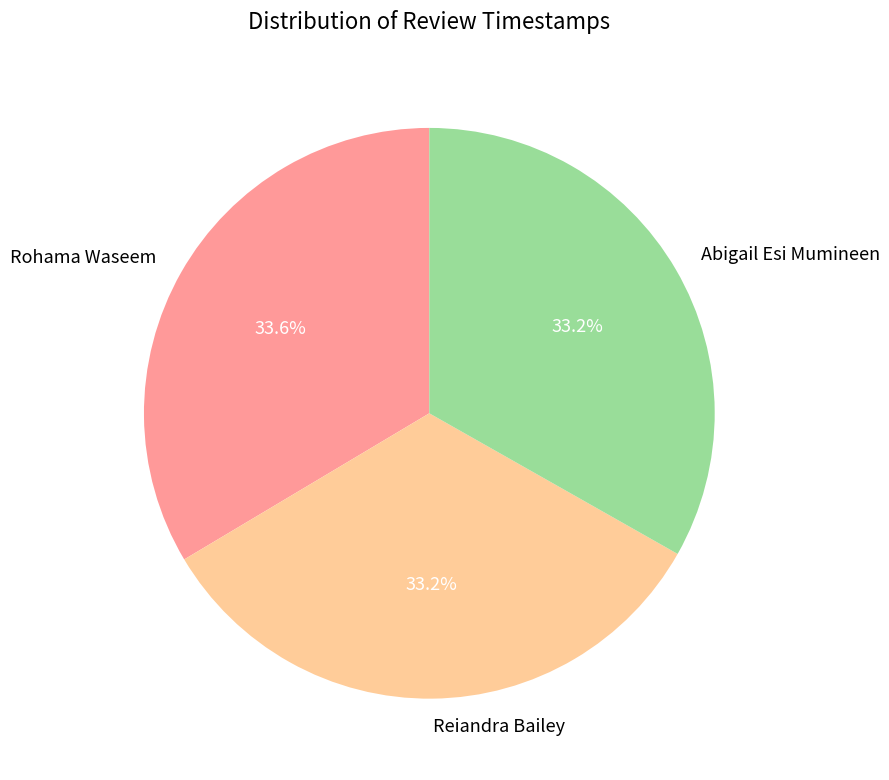

Does Abigail Esi Mumineen account for over 50% of the chart?

No